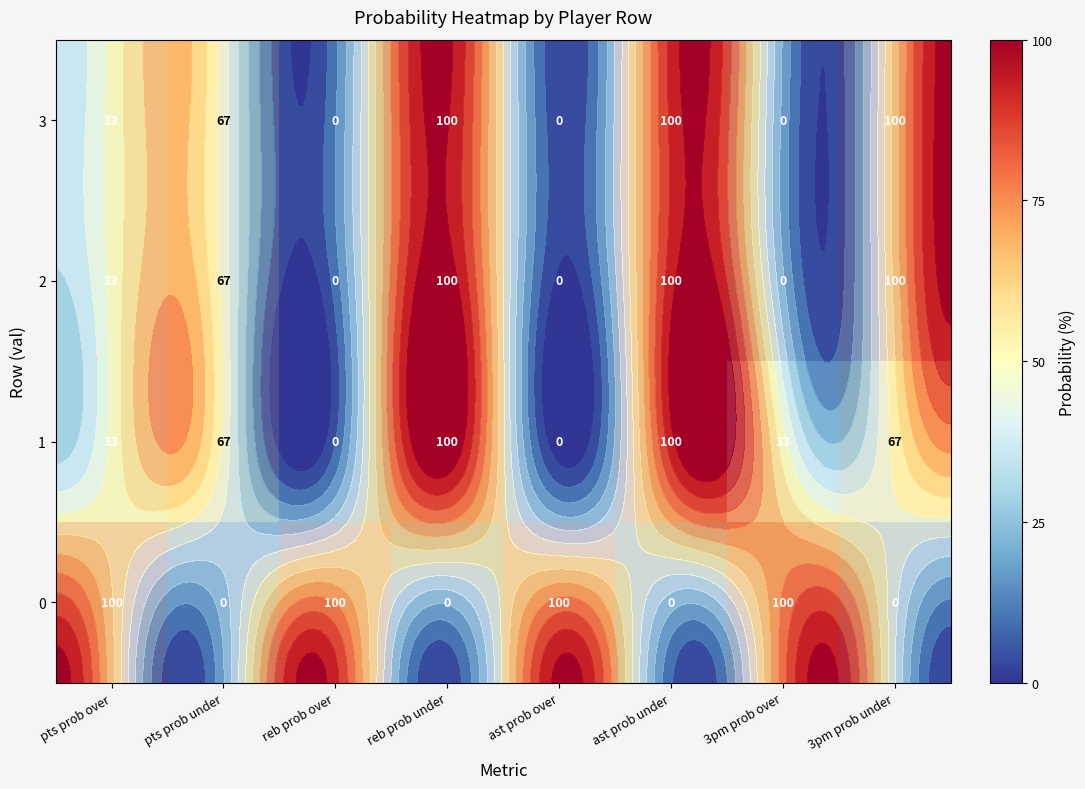

Which has a higher value, 3pm prob under or reb prob over?

reb prob over